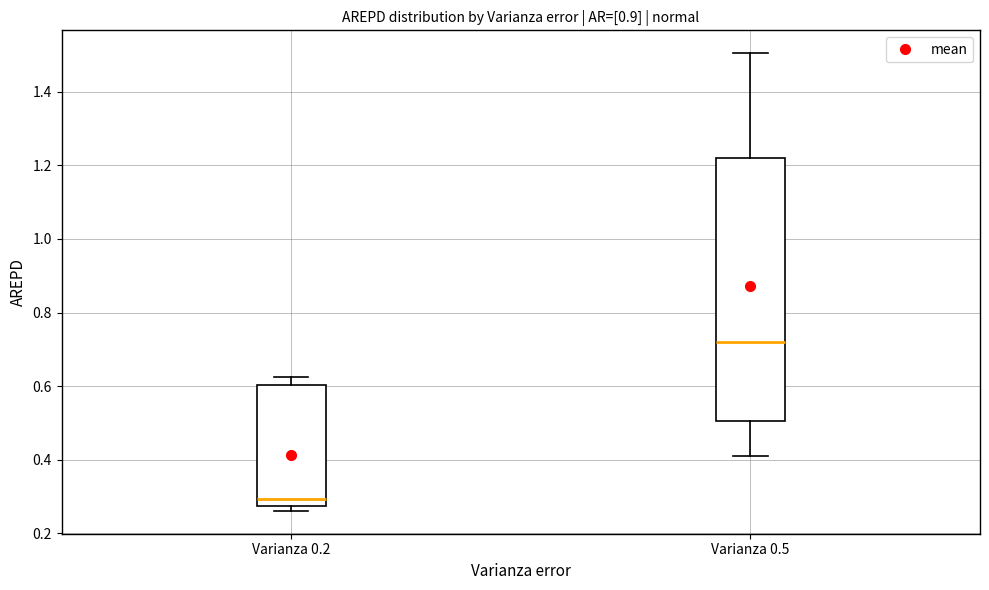

Reading left to right, read every box against the y-axis: the position of its median line, the range the box covers, and the ends of its whiskers. The values are not printed on the chart, so give them approximately, as read against the axis.

Varianza 0.2: median 0.30, box 0.28 to 0.60, whiskers 0.26 to 0.62
Varianza 0.5: median 0.72, box 0.50 to 1.22, whiskers 0.42 to 1.50